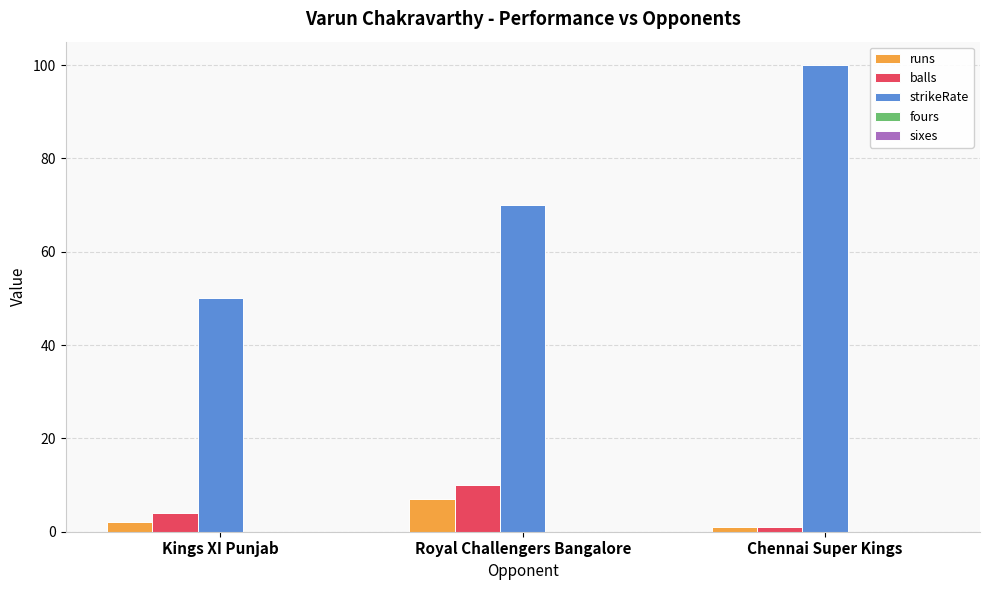

What is the label of the 3rd bar from the left?

Chennai Super Kings